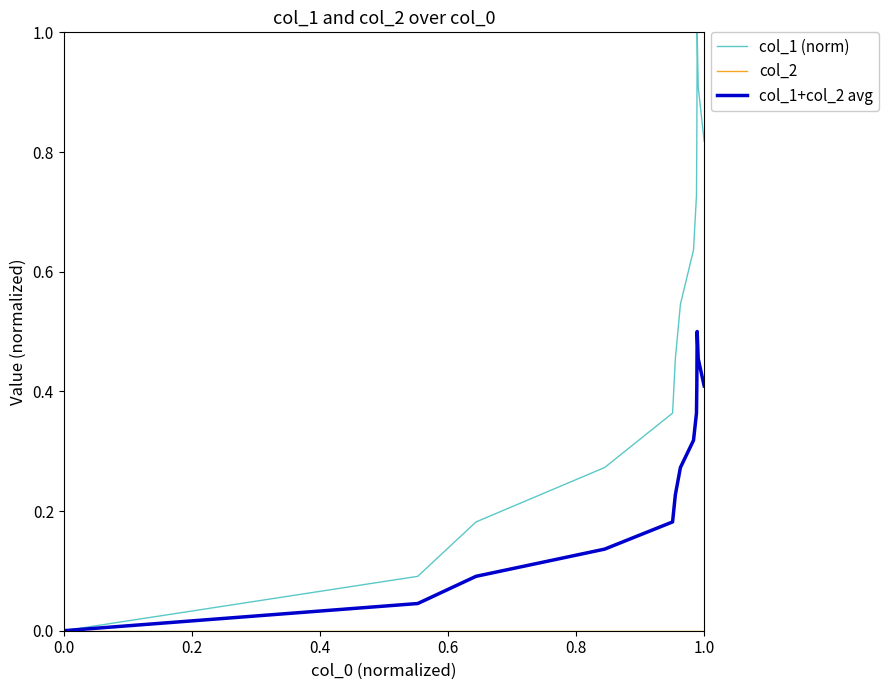

What is the greatest value displayed?

1.0